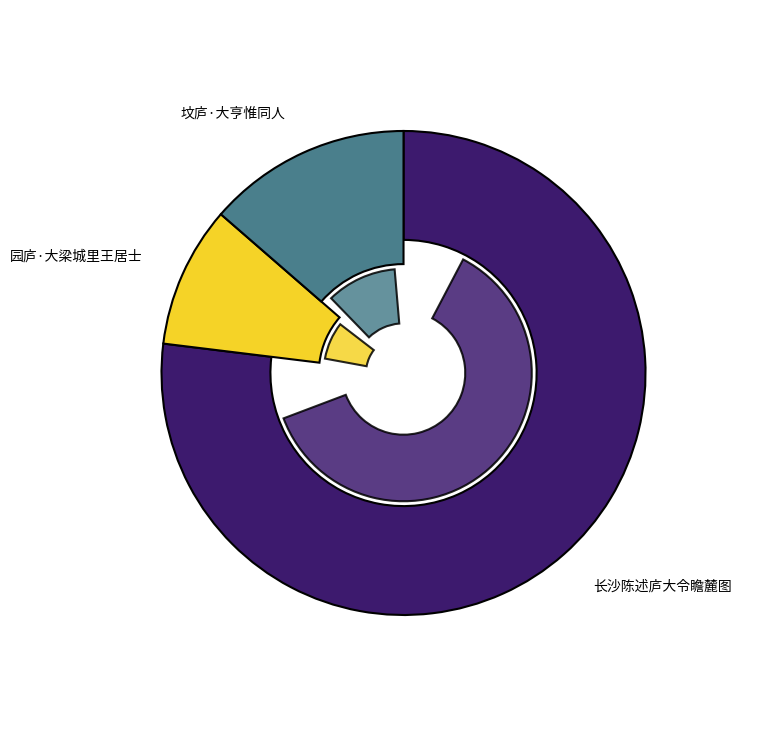

Which slice is the smallest?

园庐·大梁城里王居士